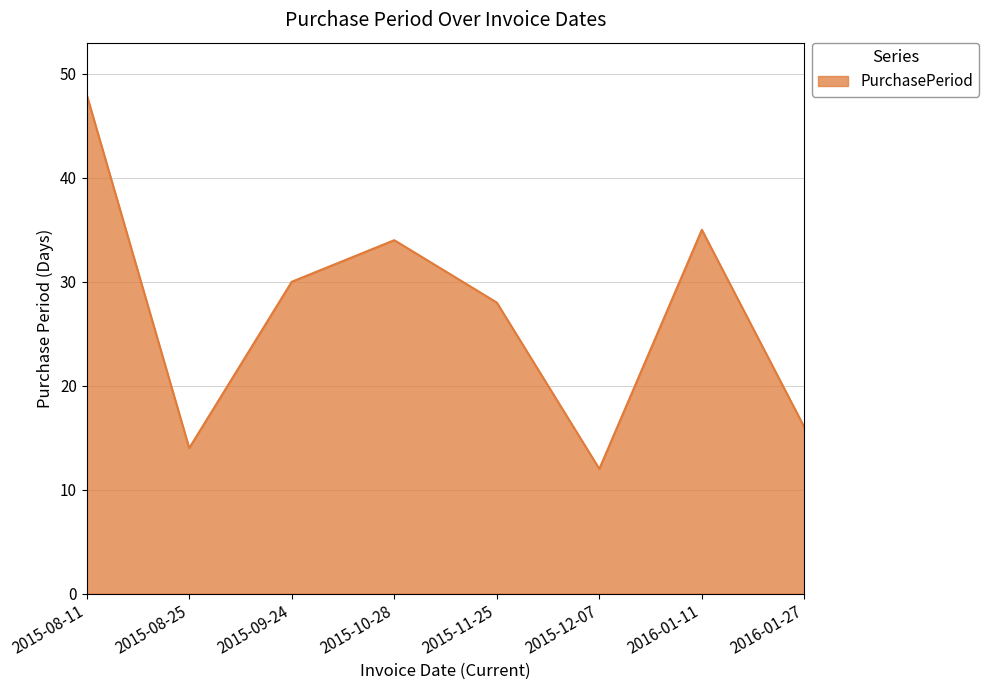

What is the maximum value shown in the chart?

48